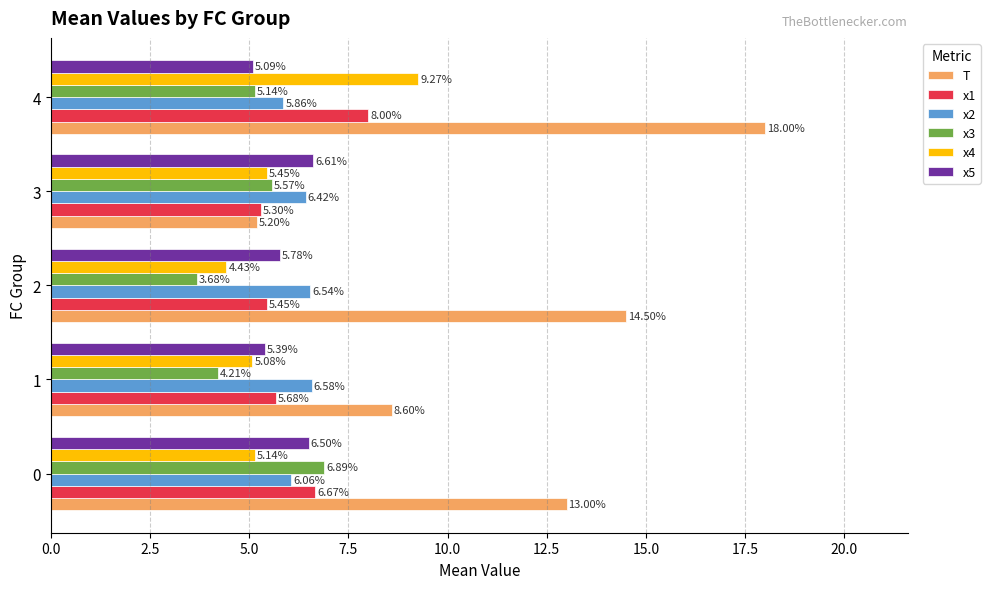

What is the difference between the maximum and minimum values in the x5 series?

1.5